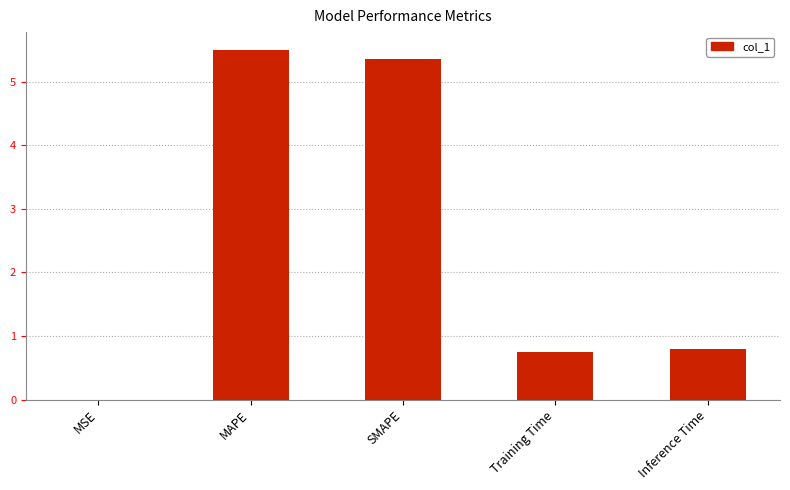

At which label is the value closest to 2?

Inference Time